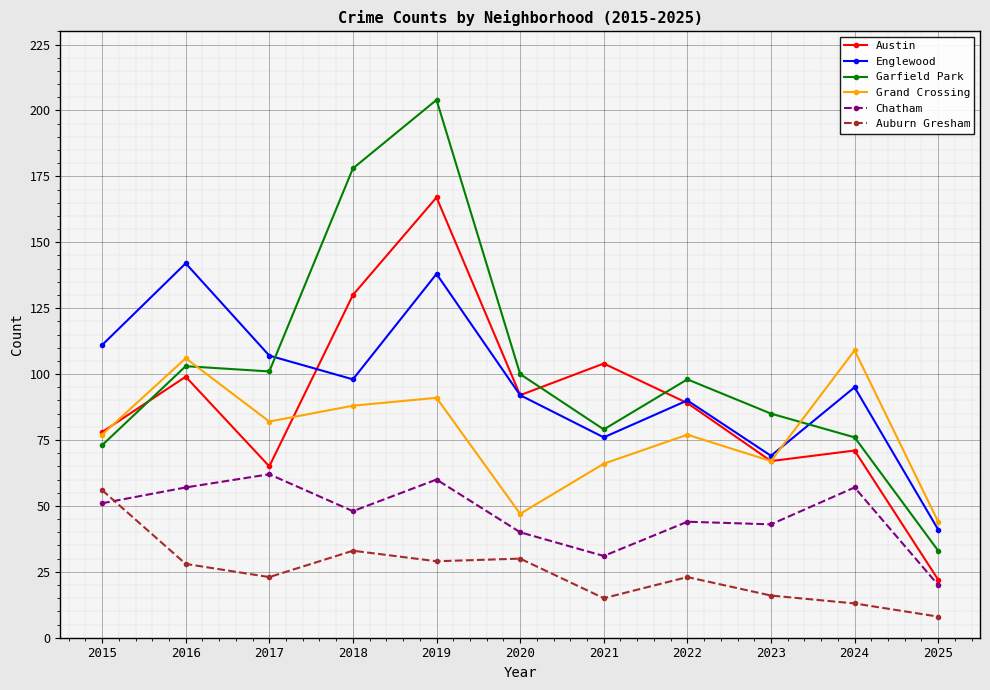

At which label does Chatham first exceed 48?

2015